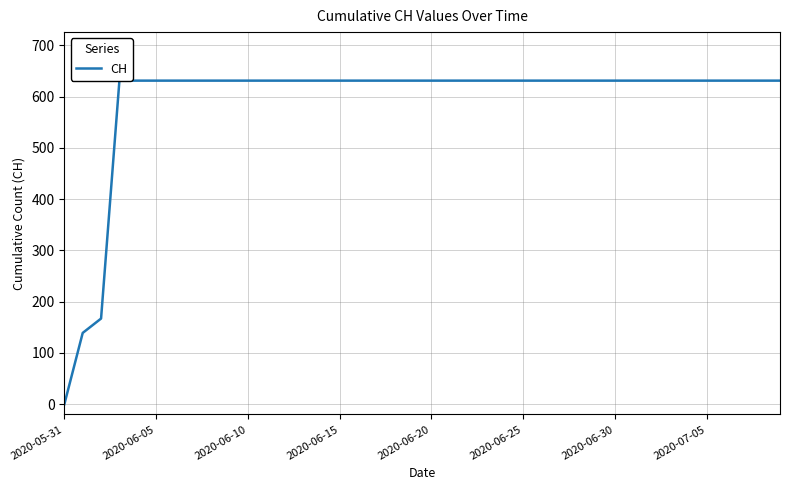

What is the difference between the maximum and minimum values?

631